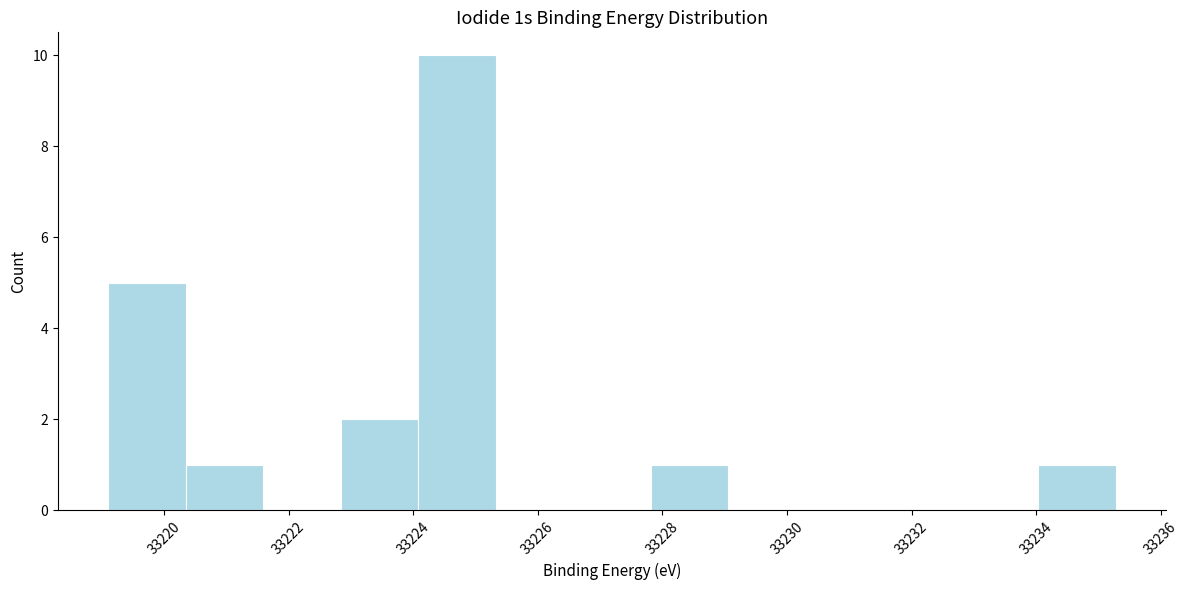

Reading left to right, list every bar in this chart as the range it spans on the x-axis followed by its height. Neither the bar edges nor the heights are printed on the chart, so give them approximately, as read against the axes.

33219.0 to 33220.4: 5
33220.4 to 33221.6: 1
33221.6 to 33222.8: 0
33222.8 to 33224.0: 2
33224.0 to 33225.4: 10
33225.4 to 33226.6: 0
33226.6 to 33227.8: 0
33227.8 to 33229.0: 1
33229.0 to 33230.4: 0
33230.4 to 33231.6: 0
33231.6 to 33232.8: 0
33232.8 to 33234.0: 0
33234.0 to 33235.2: 1